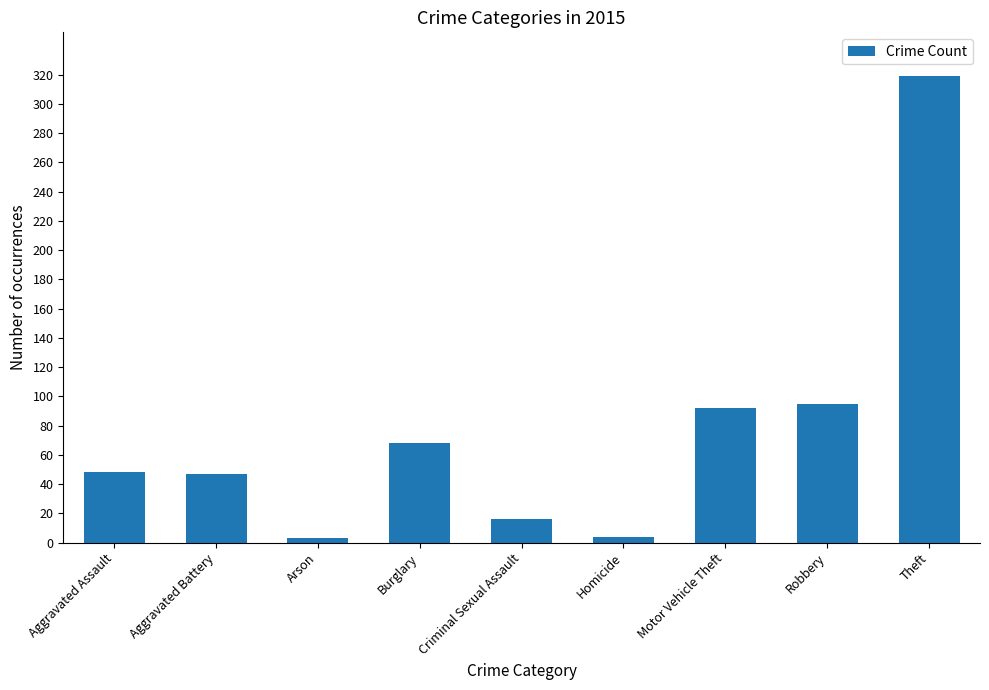

How many distinct data groups are displayed?

1